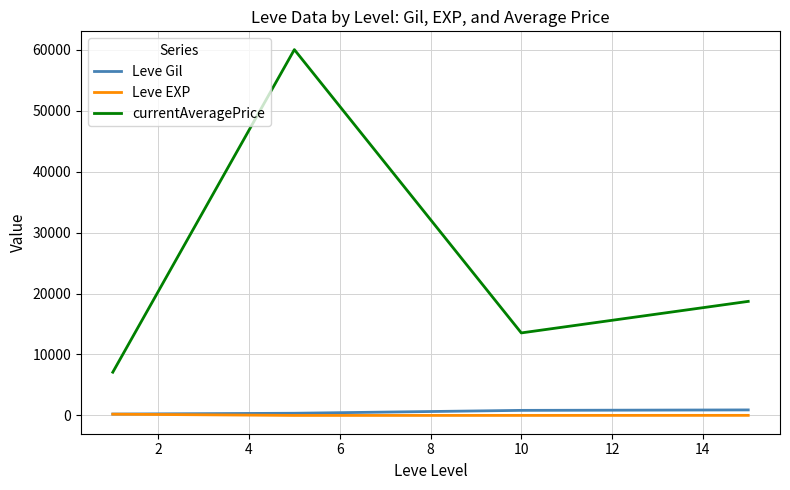

True or false: Leve EXP and currentAveragePrice intersect in this chart.

False